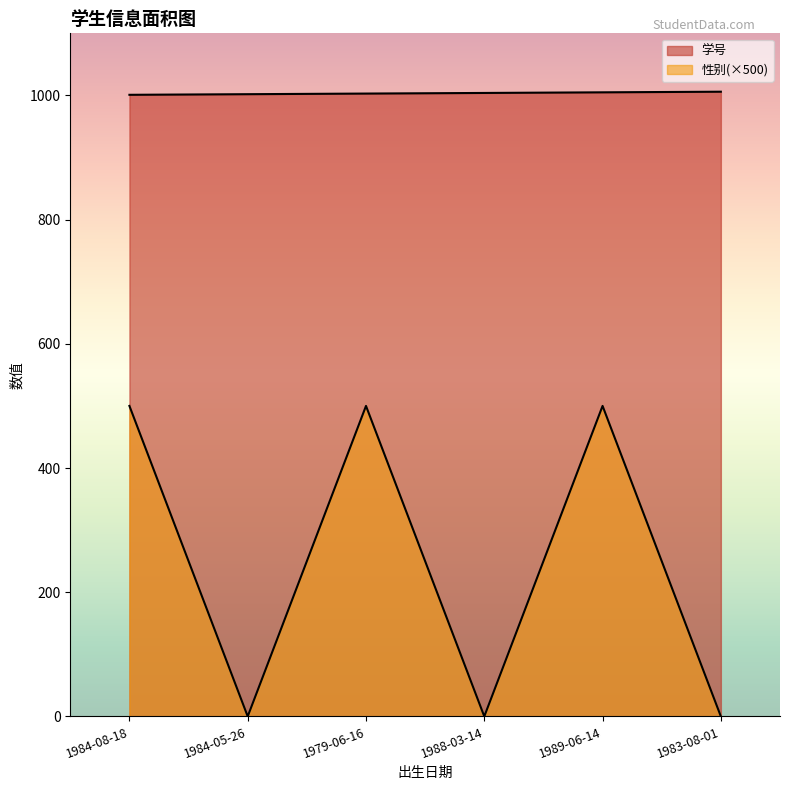

What position from the right is 1983-08-01?

1